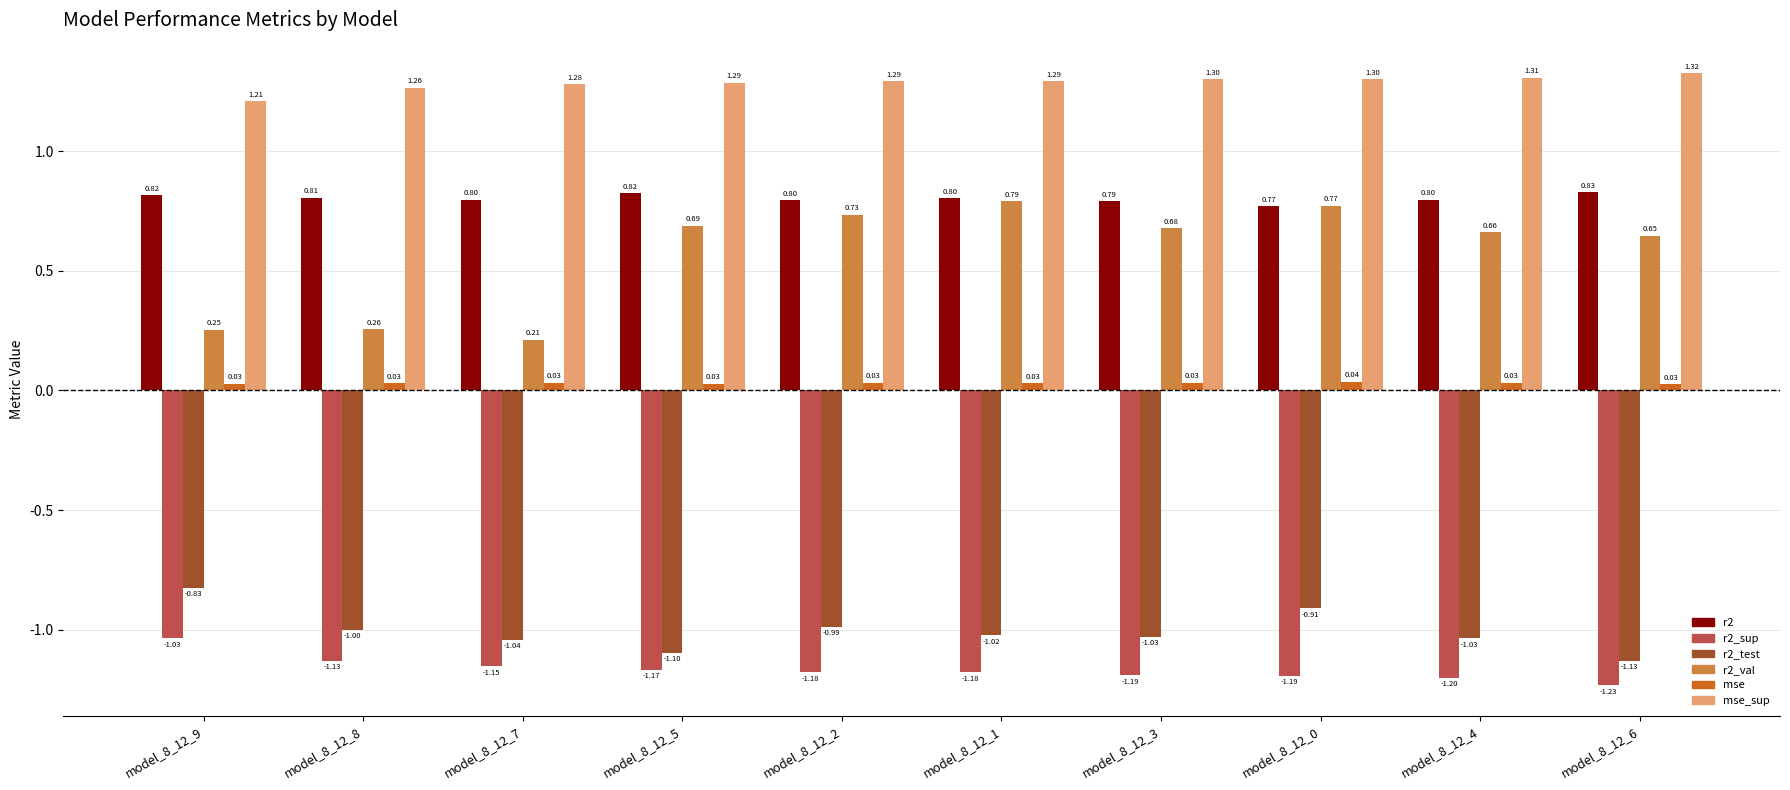

How many data points in r2_test are less than -1?

6